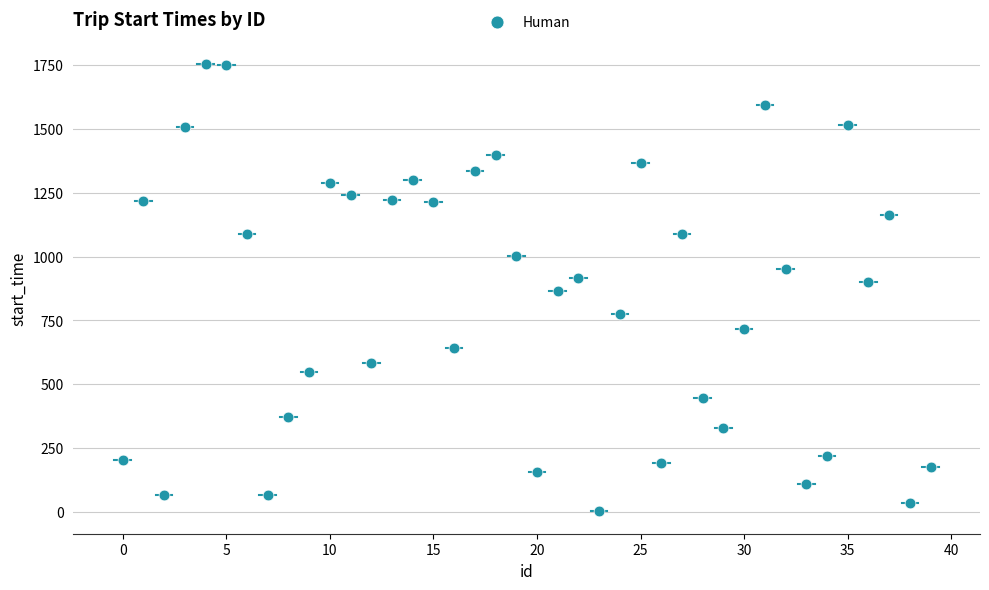

What is the range of Y values (max minus min)?

1752